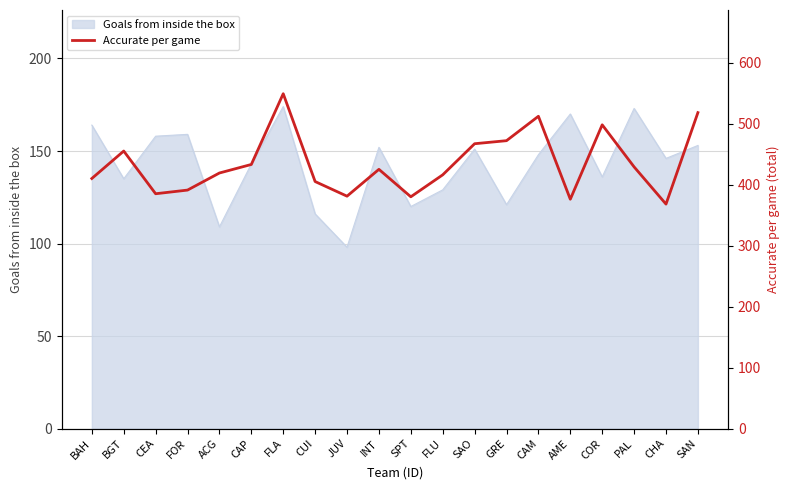

What position from the right is FOR?

17